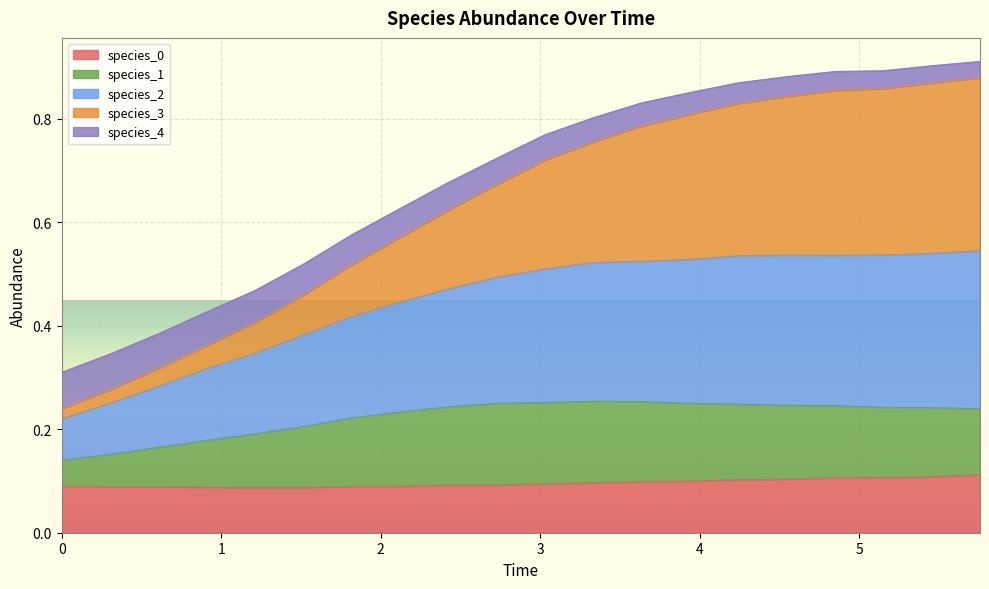

True or false: species_1 has more than 0 points higher than both neighbors.

True